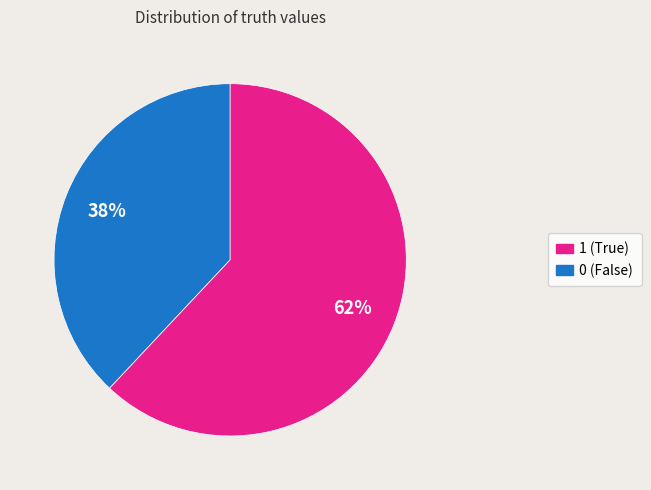

To the nearest percent, what is the average slice percentage?

50%